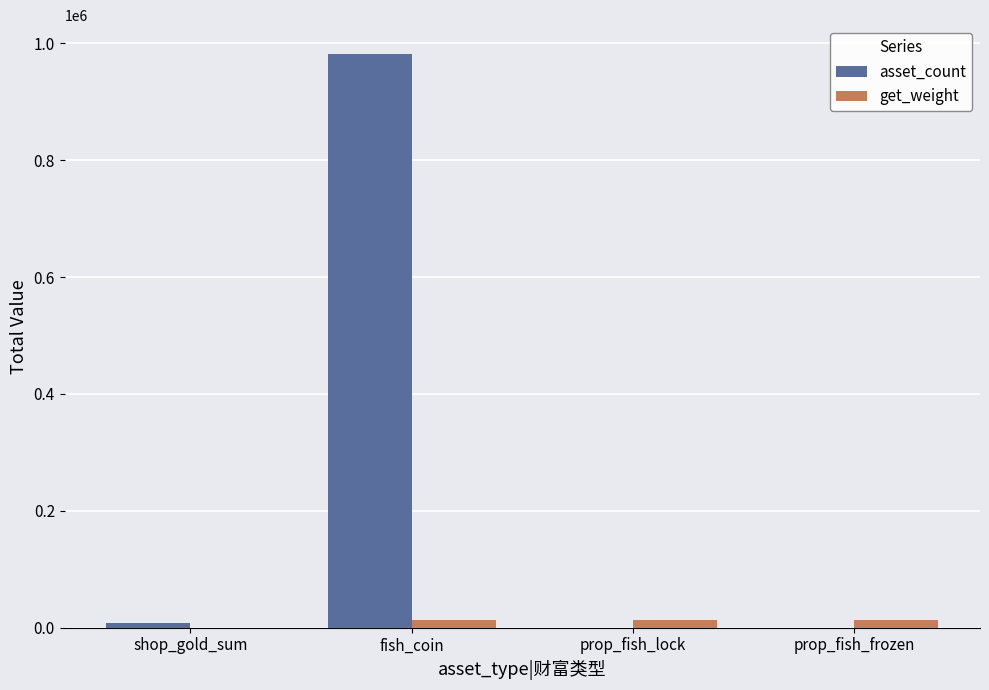

Does the chart contain stacked bars?

No